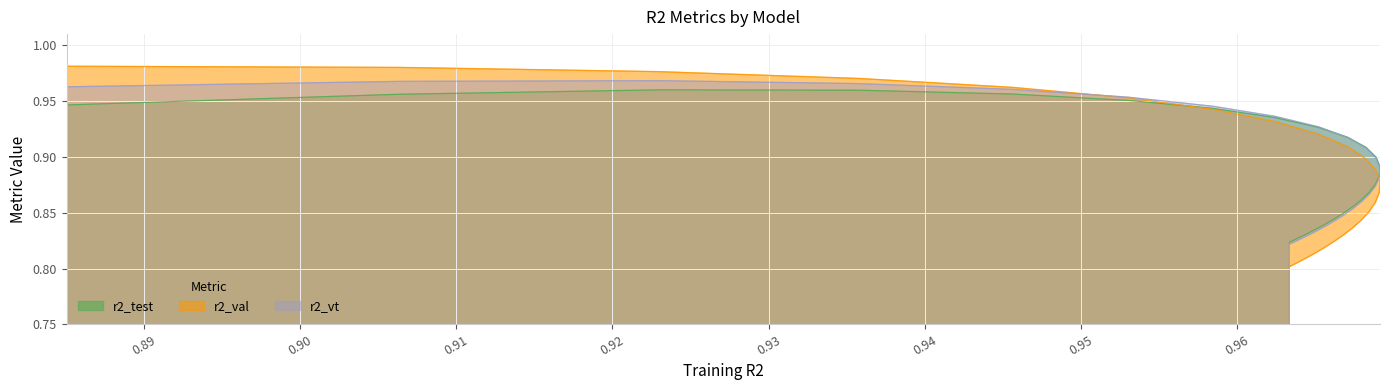

How many r2_vt values are between 0 and 1?

25